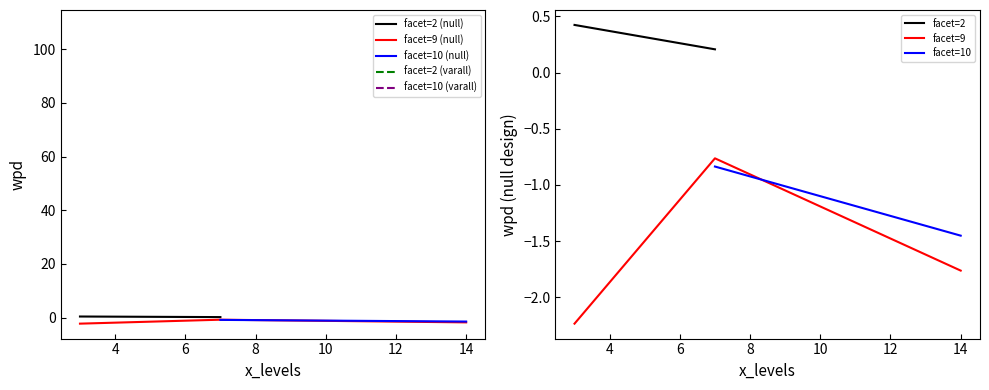

Is the value of wpd at 7 greater than the value of facet_levels at 14?

No